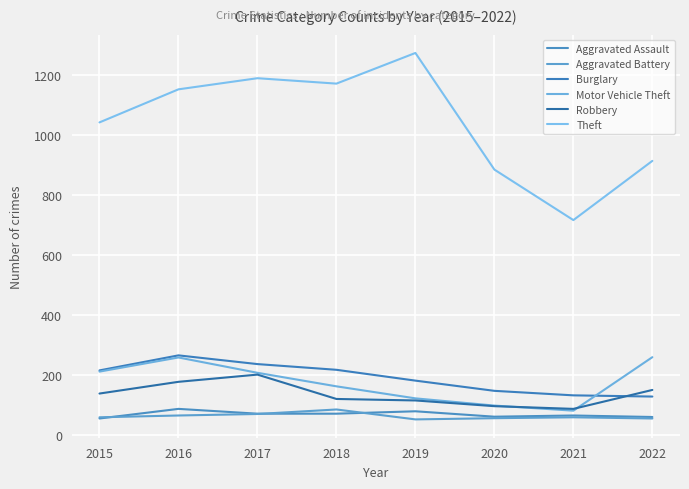

Rank the categories by Motor Vehicle Theft value from lowest to highest.

2021, 2020, 2019, 2018, 2017, 2015, 2016, 2022